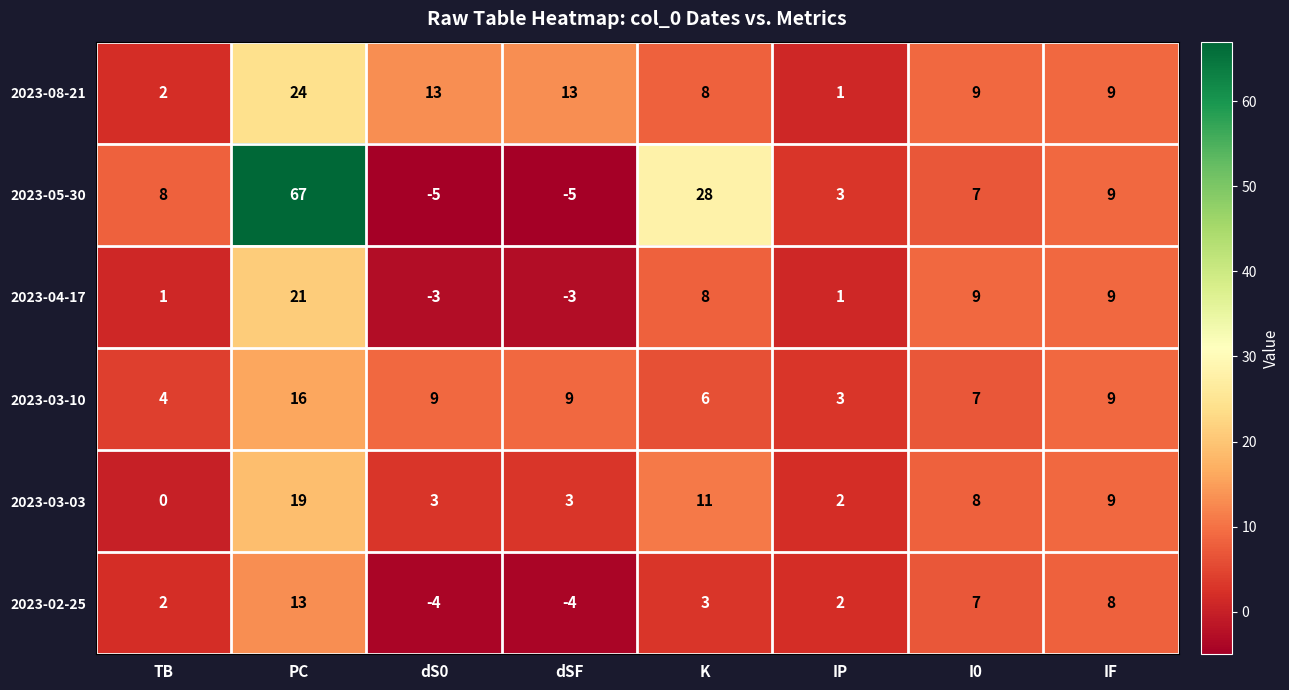

What is the difference between the 2023-02-25 values at IP and PC?

11